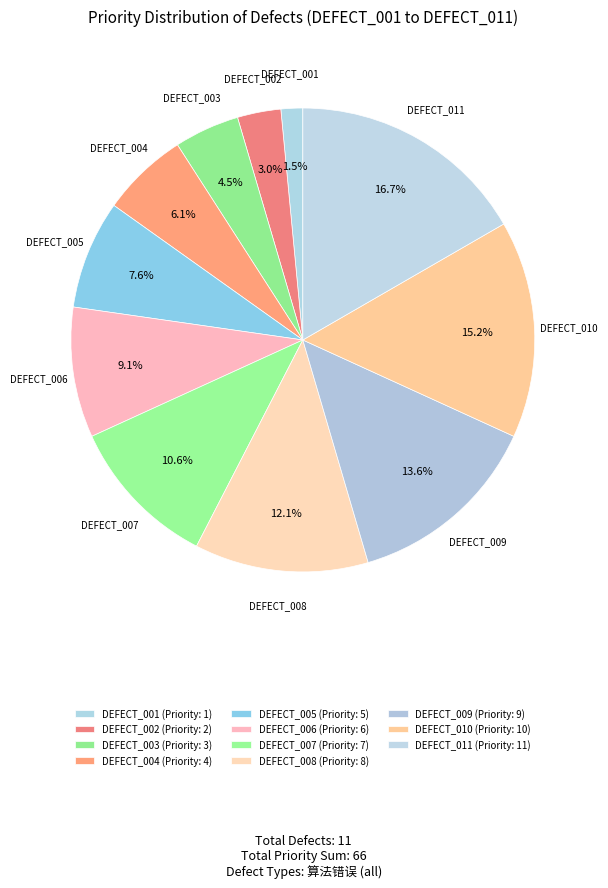

How many segments does this pie chart have?

11